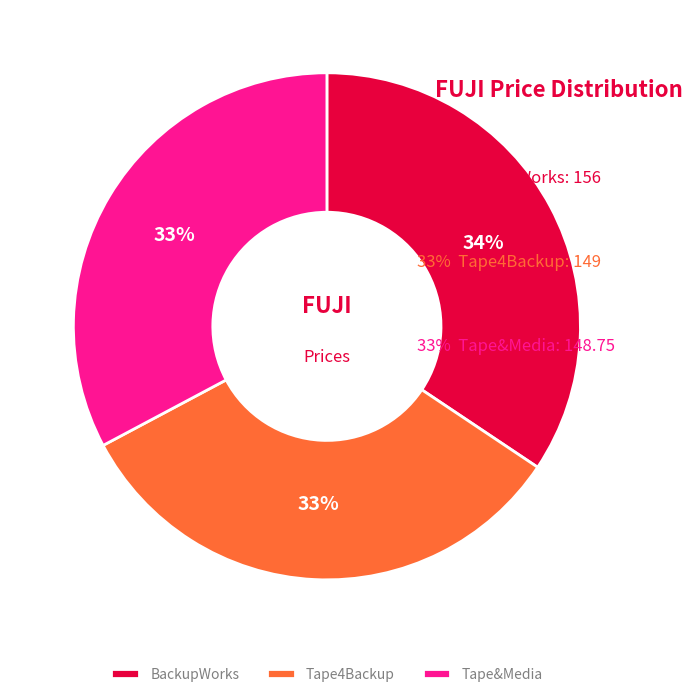

To the nearest percent, what portion does Tape4Backup represent?

33%